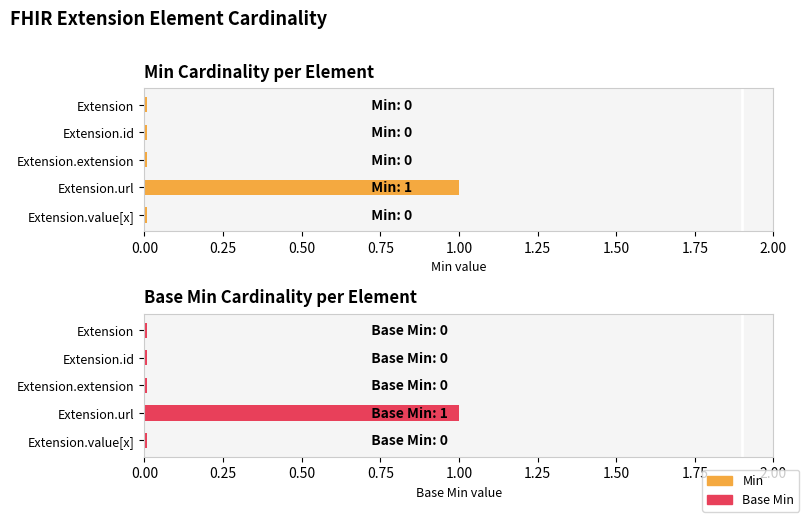

How many positive values does the Min series have?

1